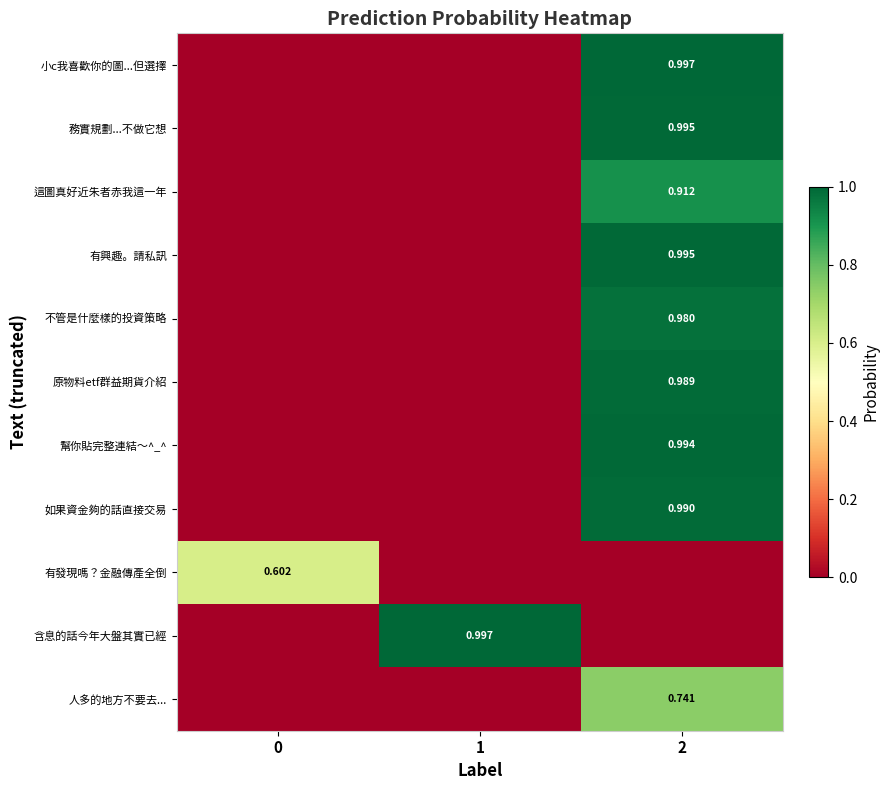

At which category is the sum across all series the highest?

2